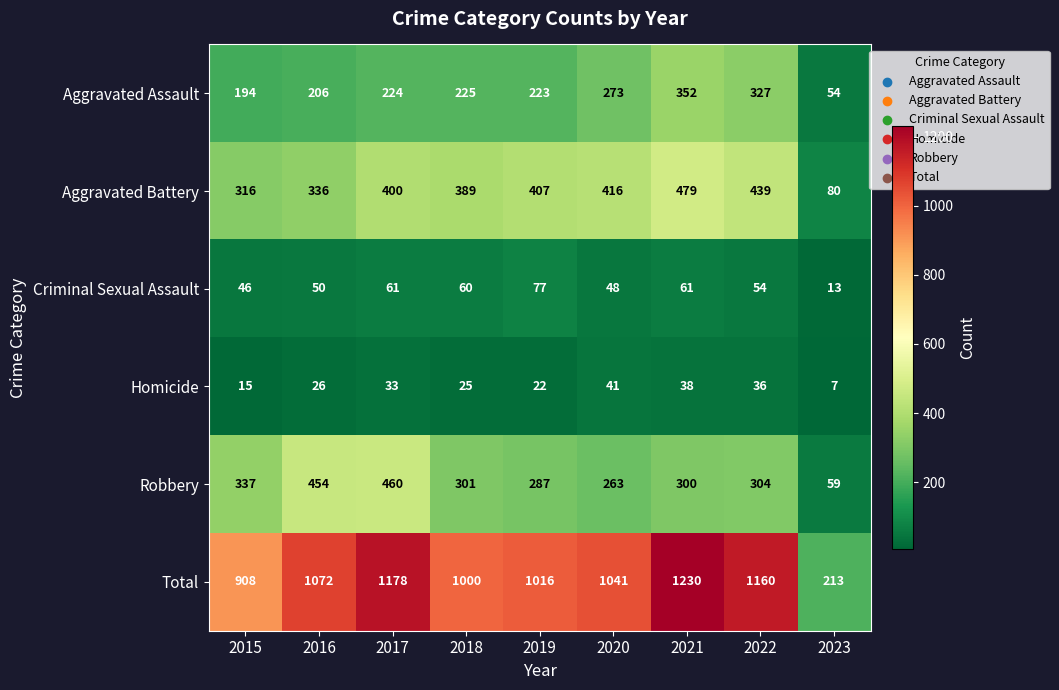

Which series changed the most between 2015 and 2017?

Total